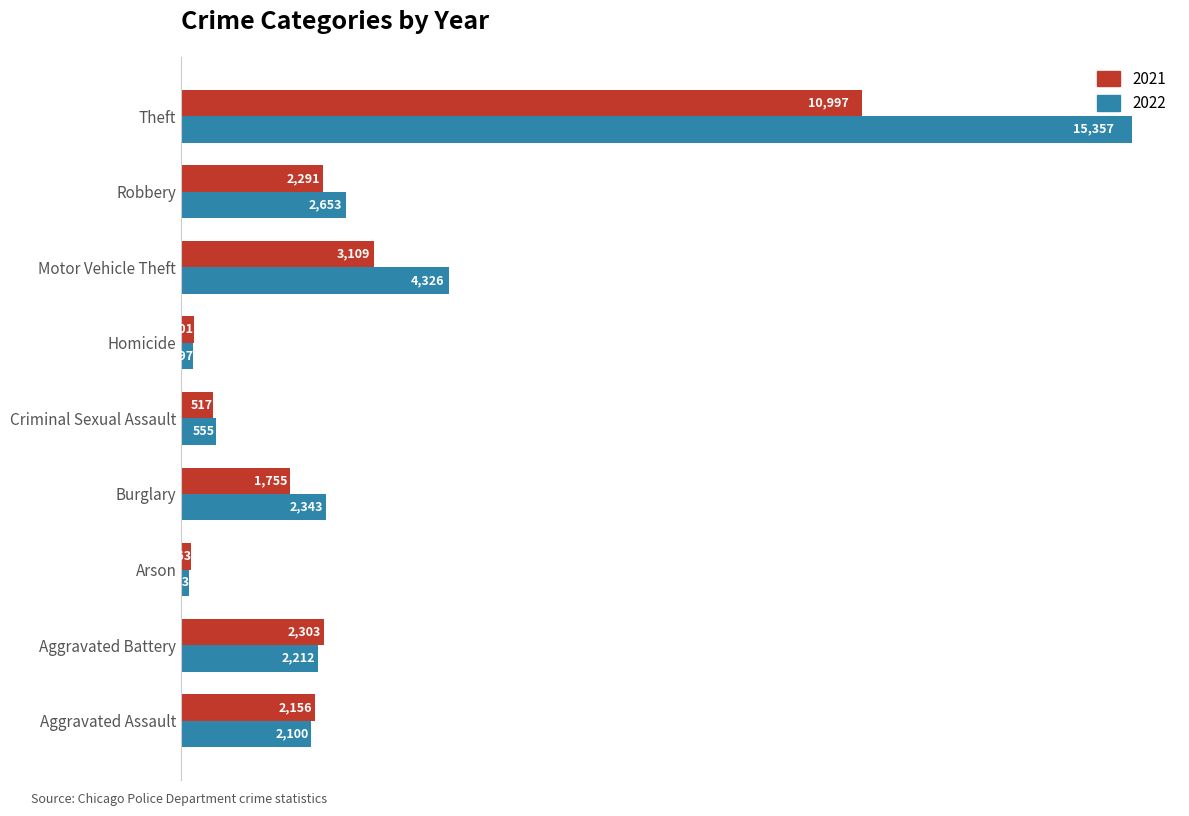

At Burglary, list the series in order from largest to smallest.

2022, 2021